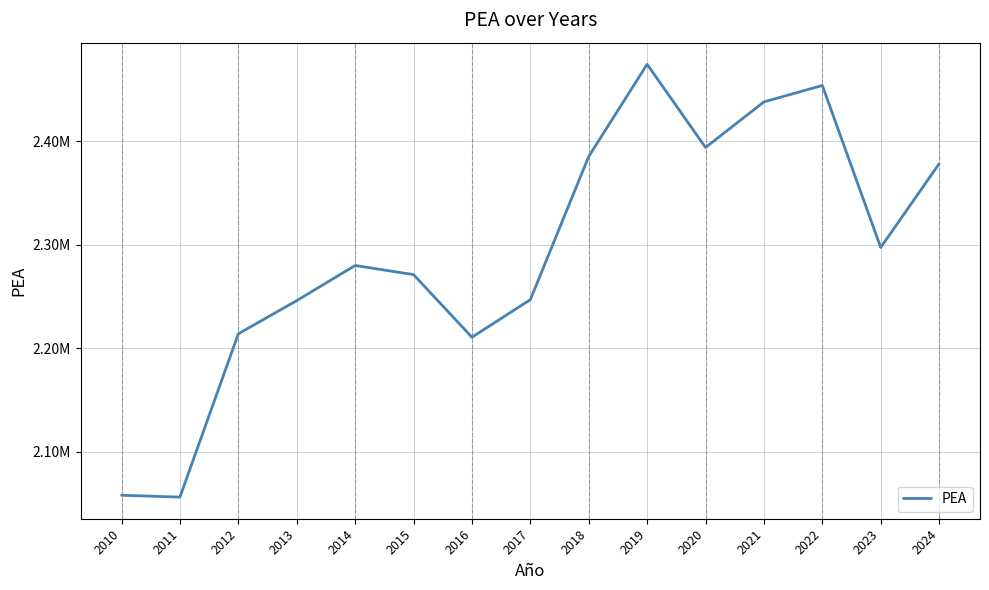

Does the chart have visible grid lines?

Yes